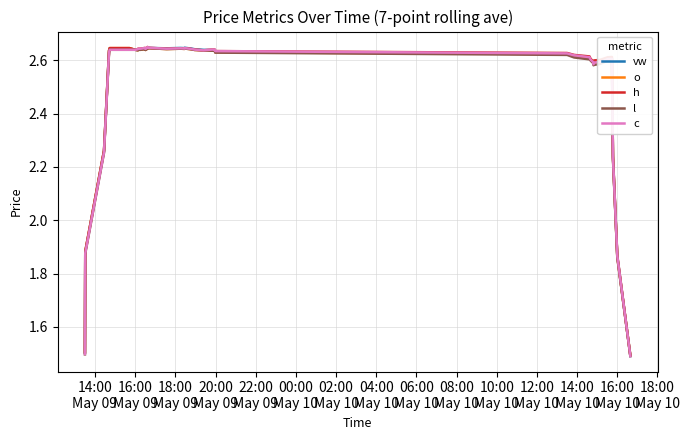

Does the chart have visible grid lines?

Yes